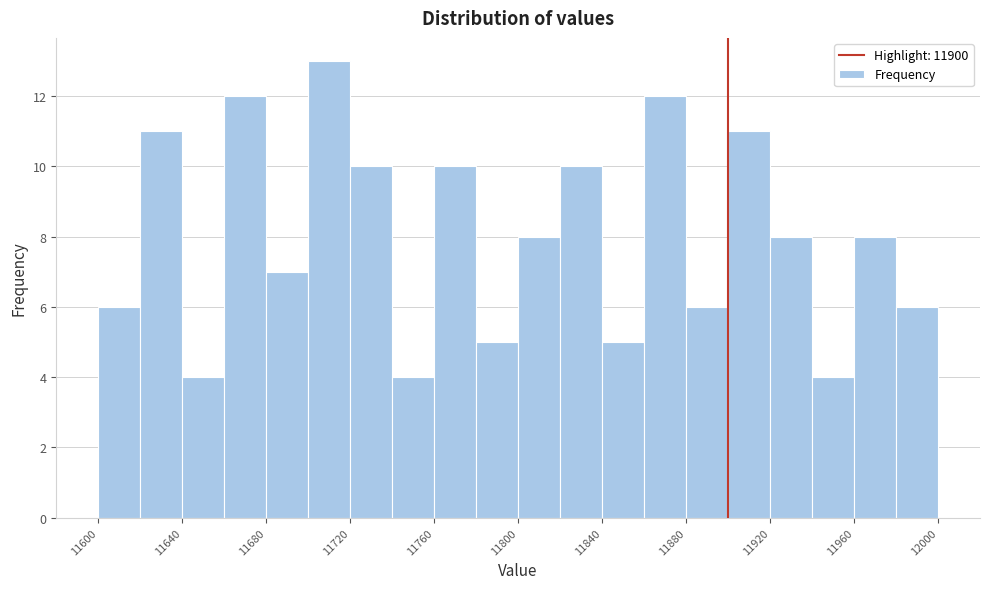

Over which range of the x-axis is the bar tallest?

11700 to 11720